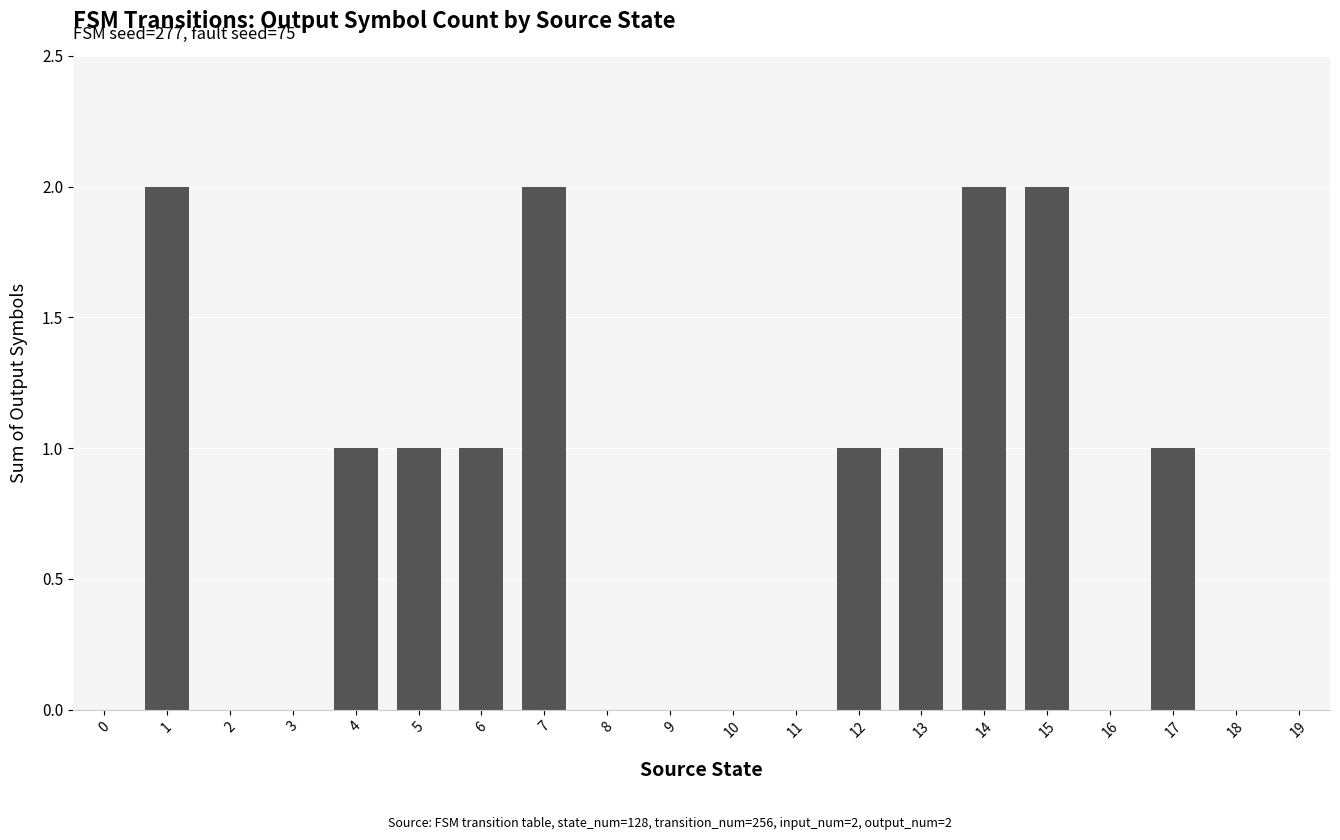

What is the sum of the values at 12 and 2?

1